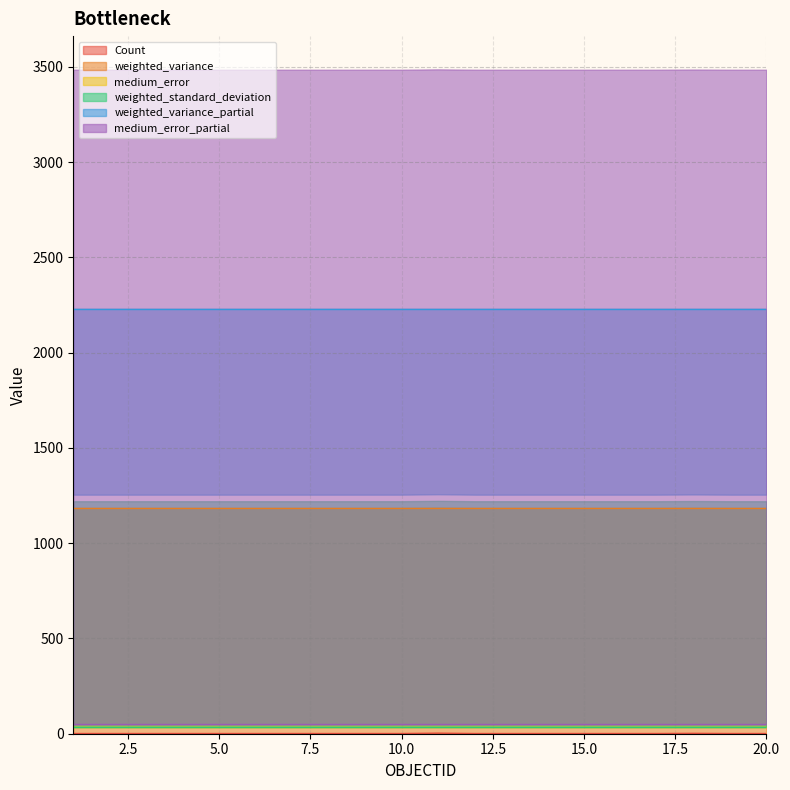

Between 4 and 17, which series saw the biggest shift?

Count